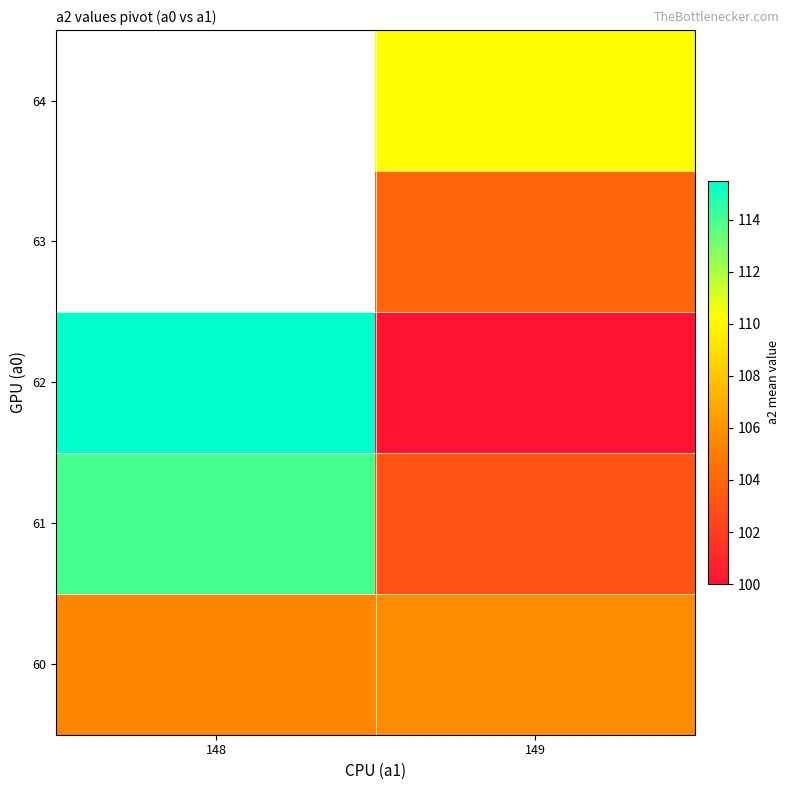

What is the total value across all series at 149?

523.0